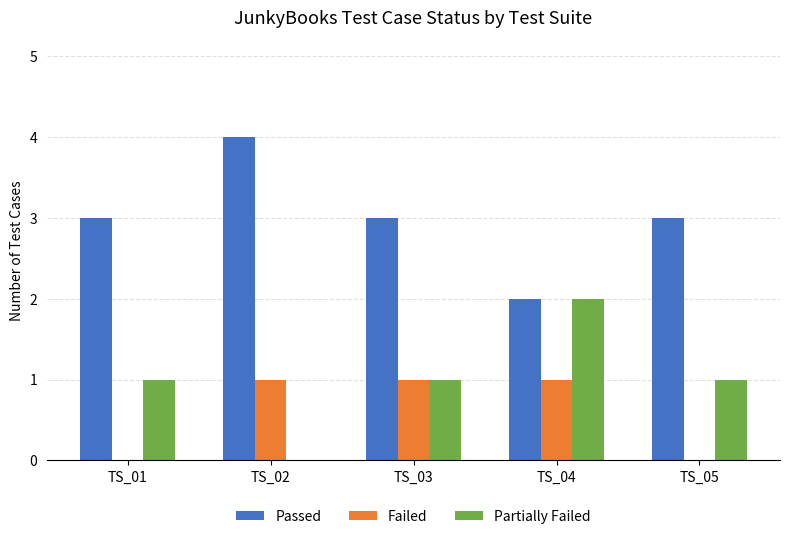

Is it true that Failed equals 1 at TS_03?

True